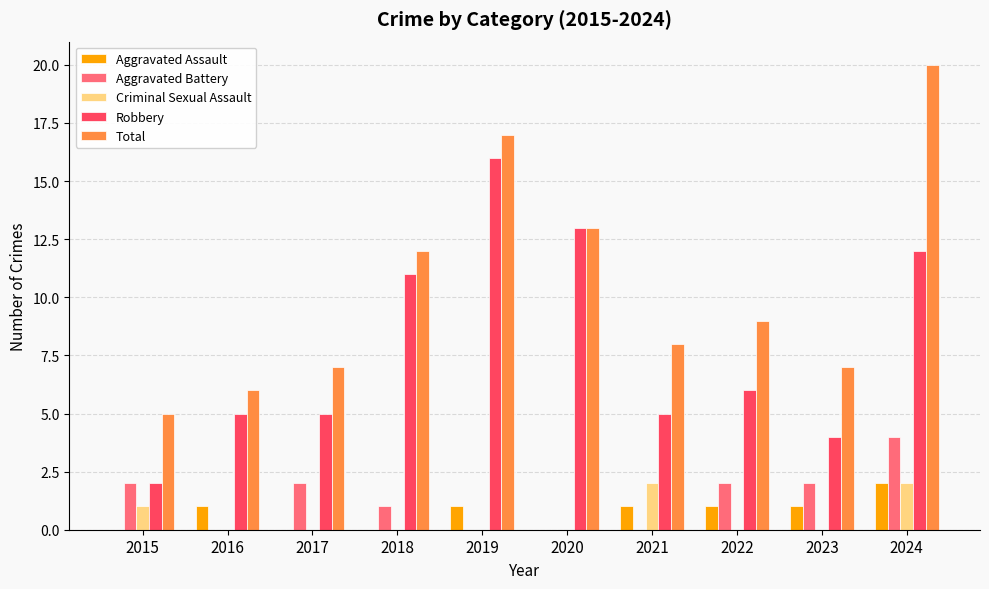

What is the maximum value for Total?

20